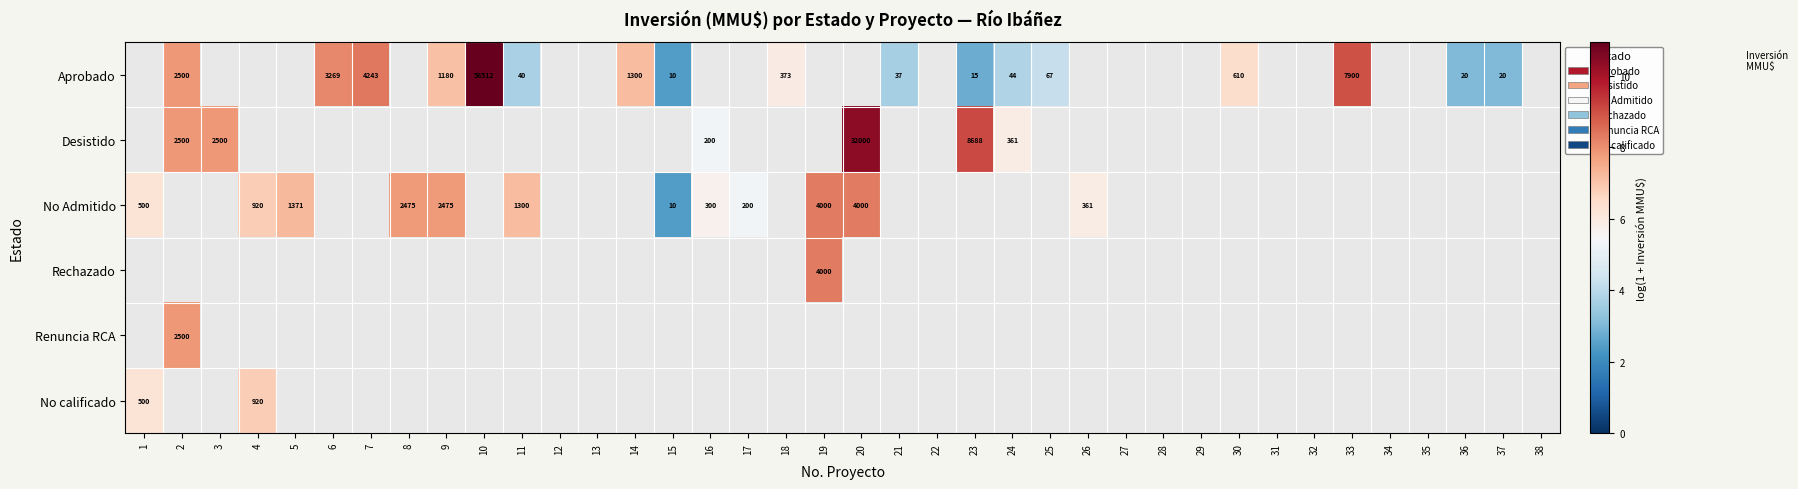

What is the difference between the maximum and minimum values in the No calificado series?

0.6